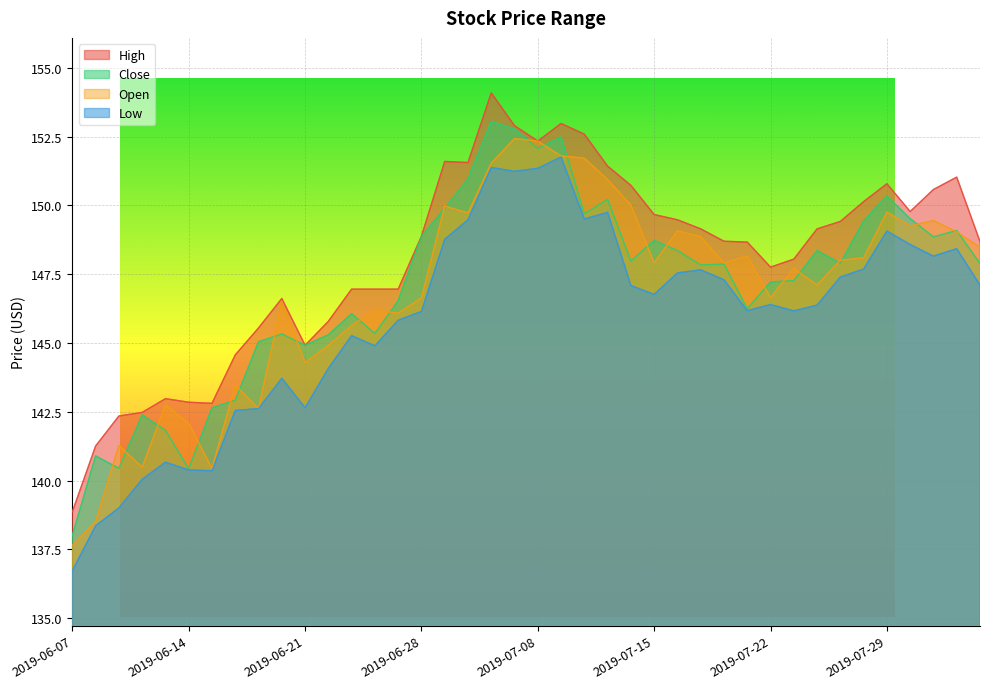

How many values in the Low series are below 146?

15